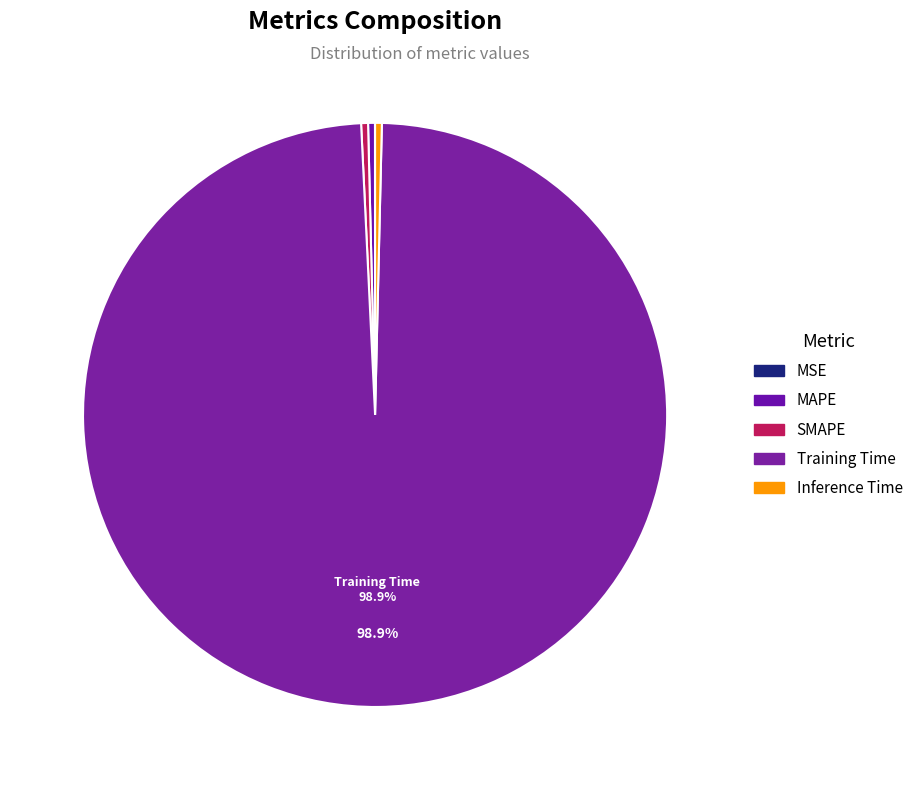

Which has a higher value, SMAPE or MSE?

SMAPE